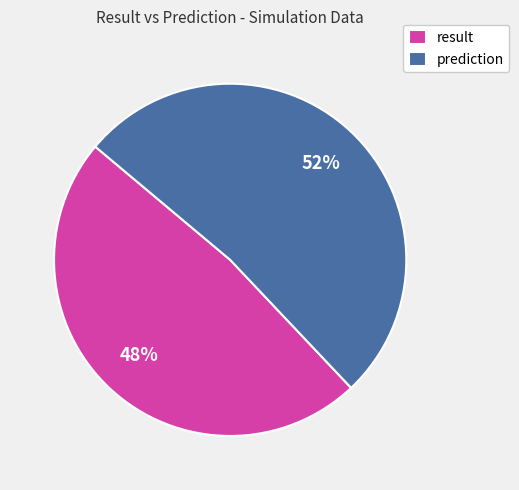

Which slice represents more than half of the pie?

prediction